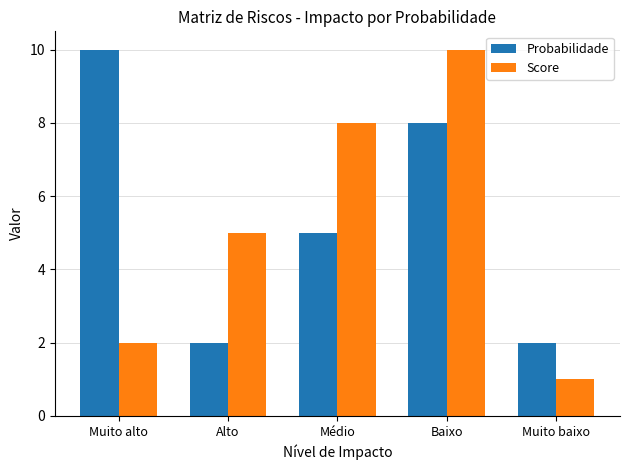

The Score series shows 15 at Baixo. True or false?

False